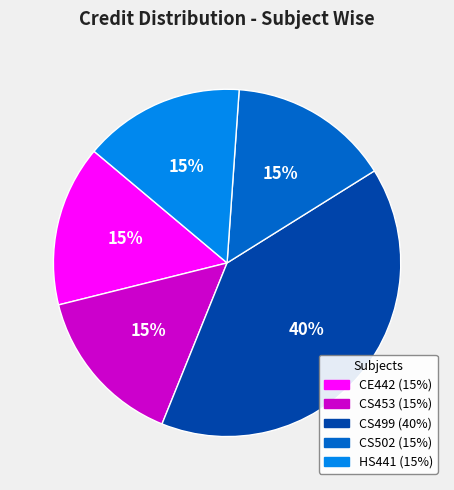

What is the largest slice in the pie chart?

CS499